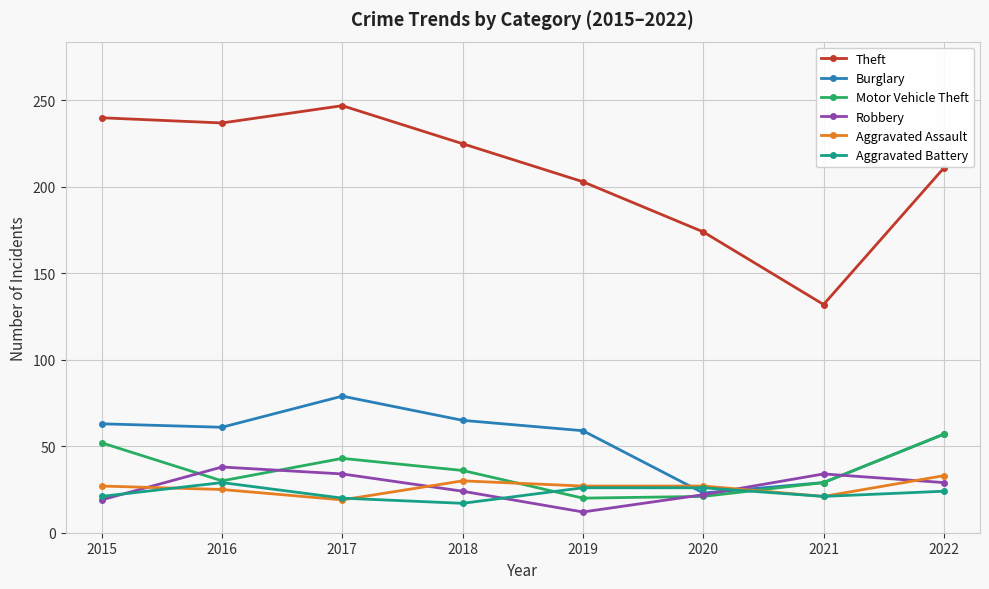

What is the sum of the Aggravated Assault values at 2017 and 2016?

44